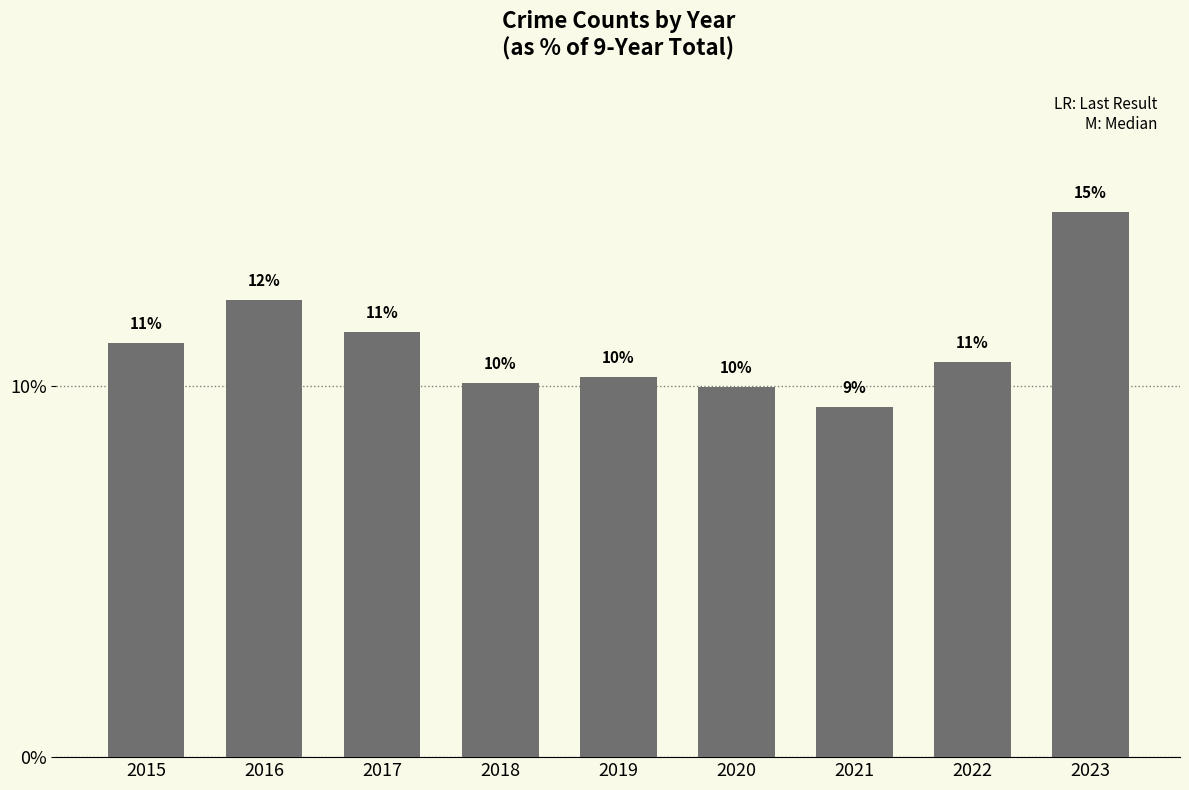

What is the change in value from 2015 to 2019?

-0.9